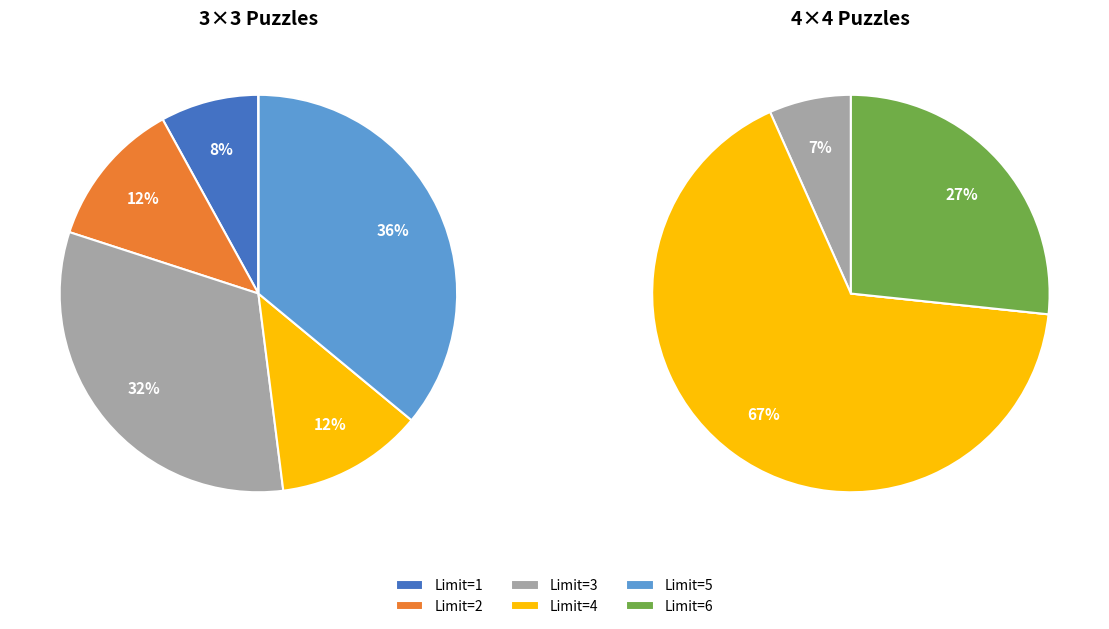

What is the largest slice in the pie chart?

LIMIT=4